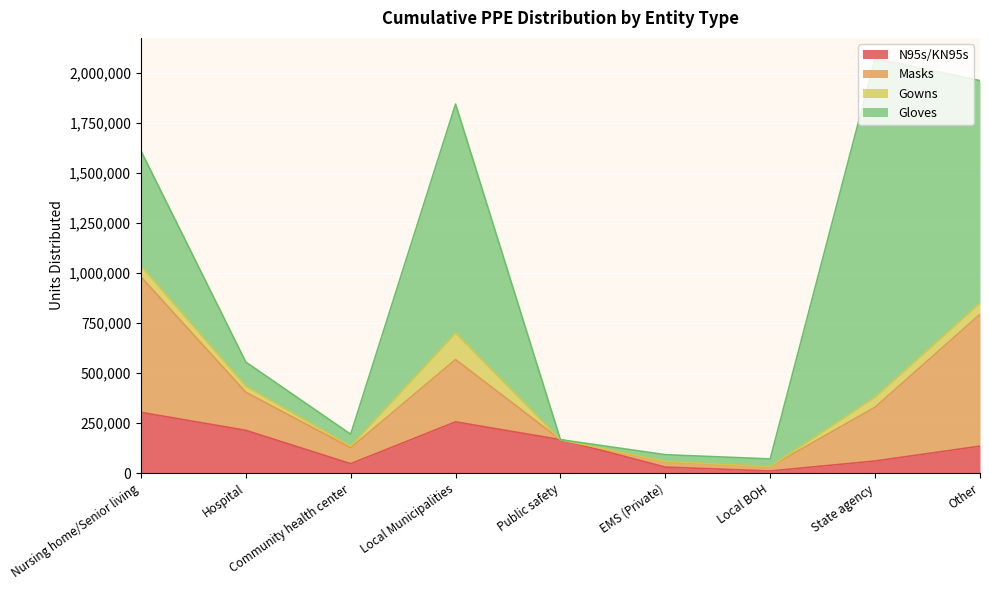

True or false: Gowns and Gloves intersect in this chart.

False